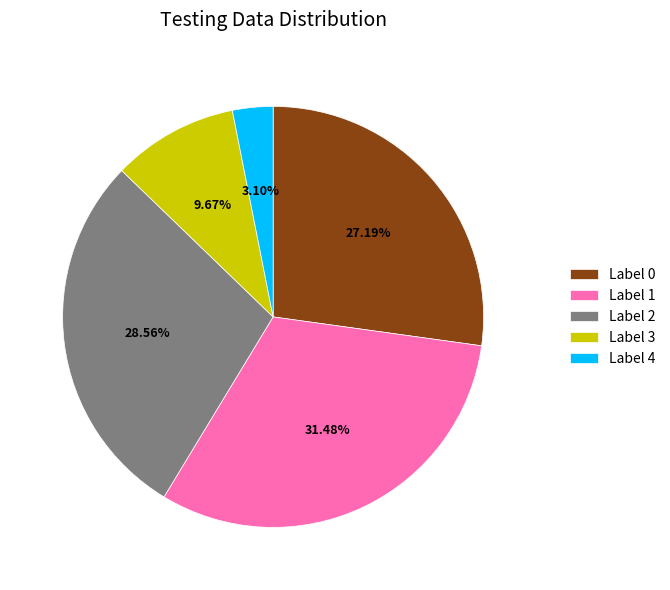

Approximately how many times larger is the value at Label 3 compared to Label 4?

3.1